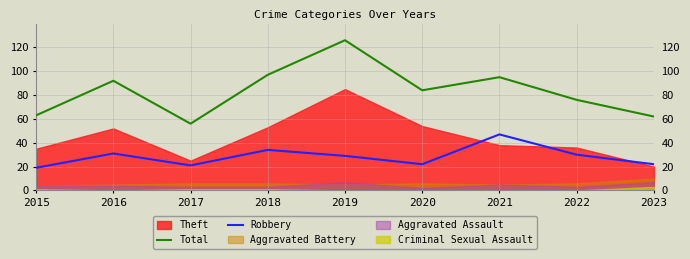

What is the value of the Robbery point at the 2nd from the left?

31